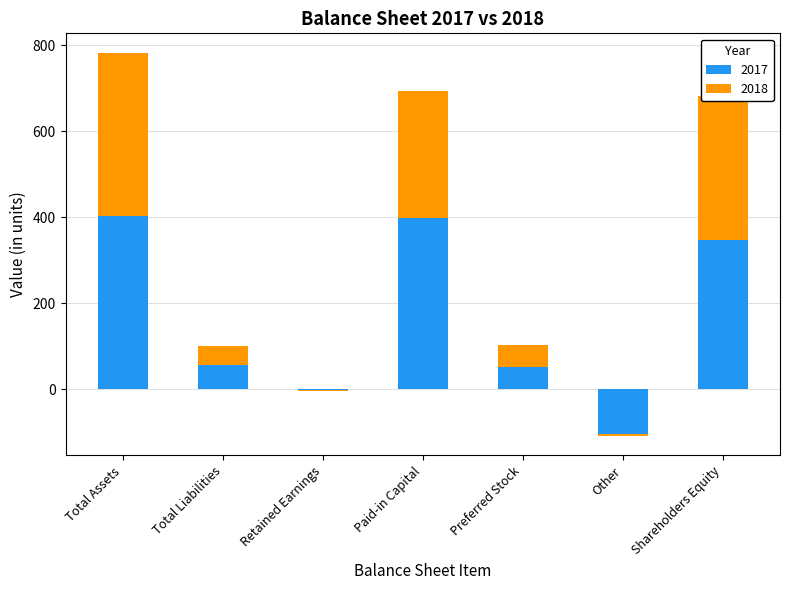

Which series has the largest total across all categories?

2017